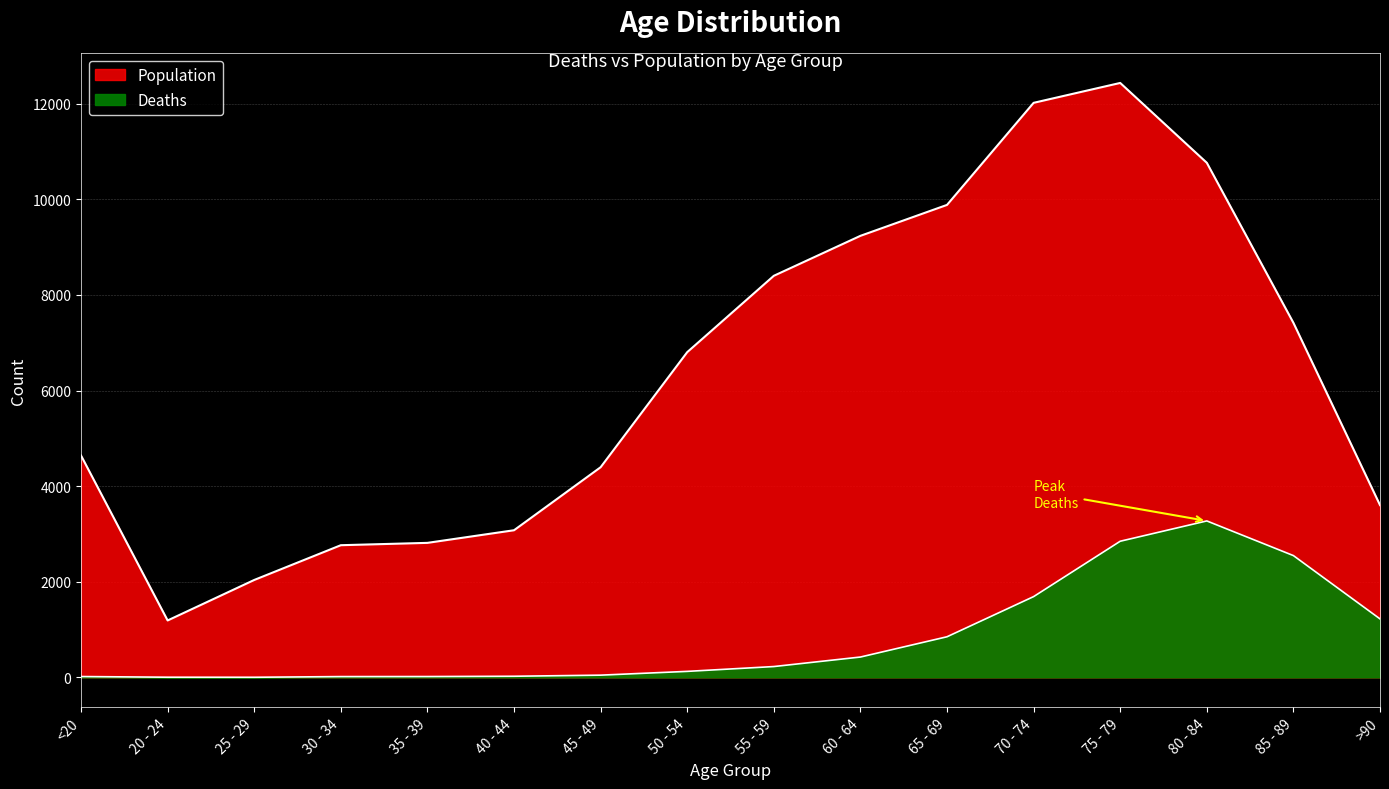

What is the label of the 5th point from the right?

70 - 74